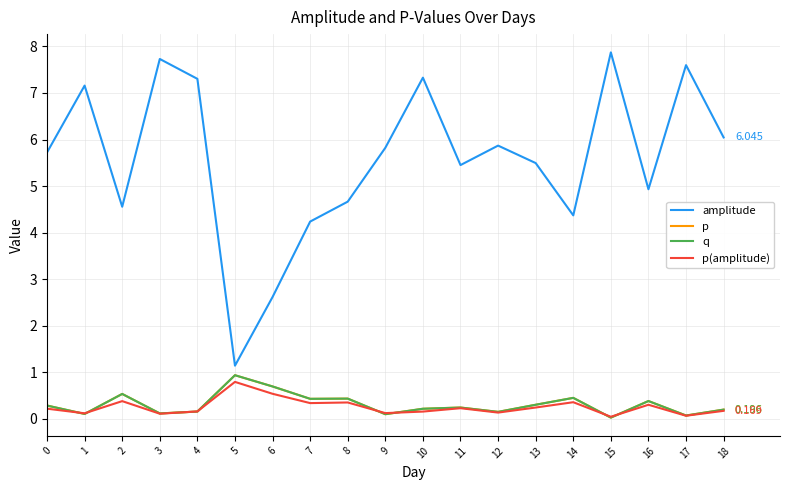

The value of p at 15 is 0.0. True or false?

False